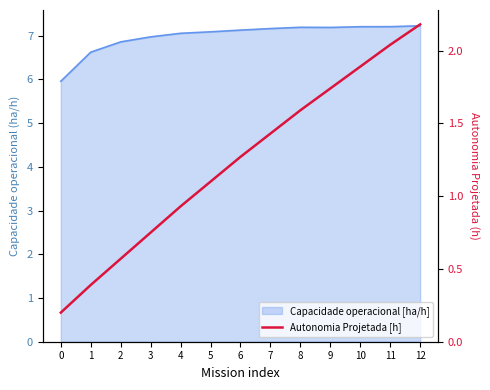

List the labels in order of value, largest first.

12, 11, 10, 9, 8, 7, 6, 5, 4, 3, 2, 1, 0